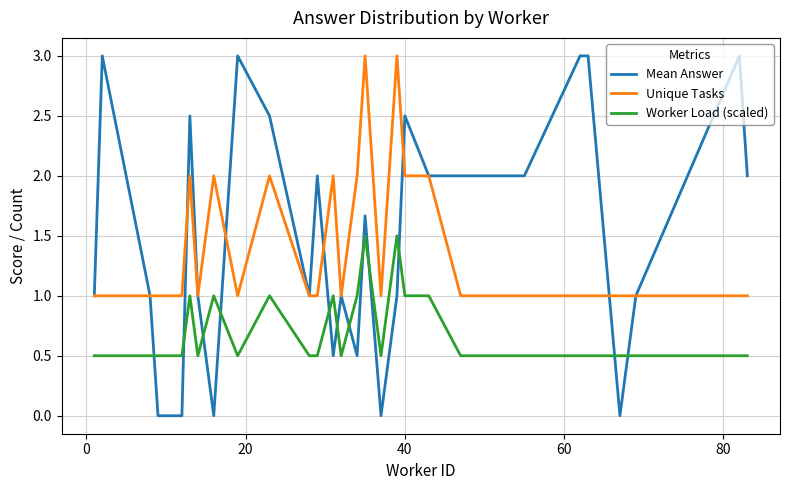

True or false: Unique Tasks and Worker Load (scaled) cross at least once.

False